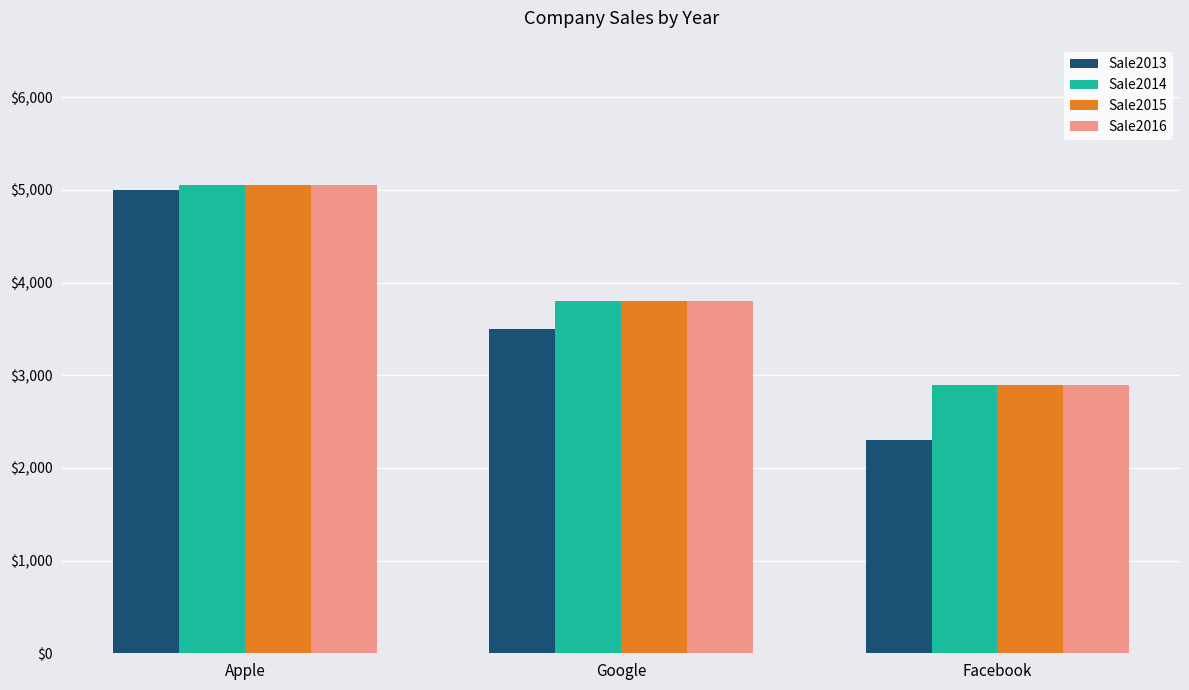

Reading left to right, transcribe all the data shown in this chart.

Sale2013: 5000	3500	2300
Sale2014: 5050	3800	2900
Sale2015: 5050	3800	2900
Sale2016: 5050	3800	2900